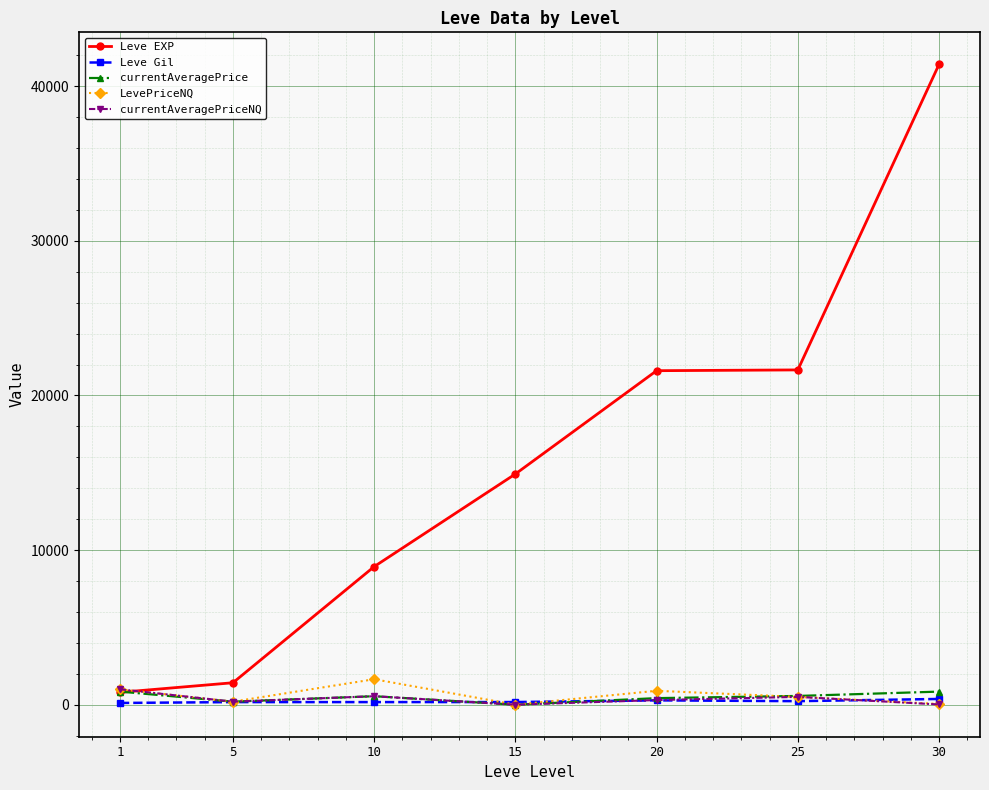

At which category is the sum across all series the highest?

30